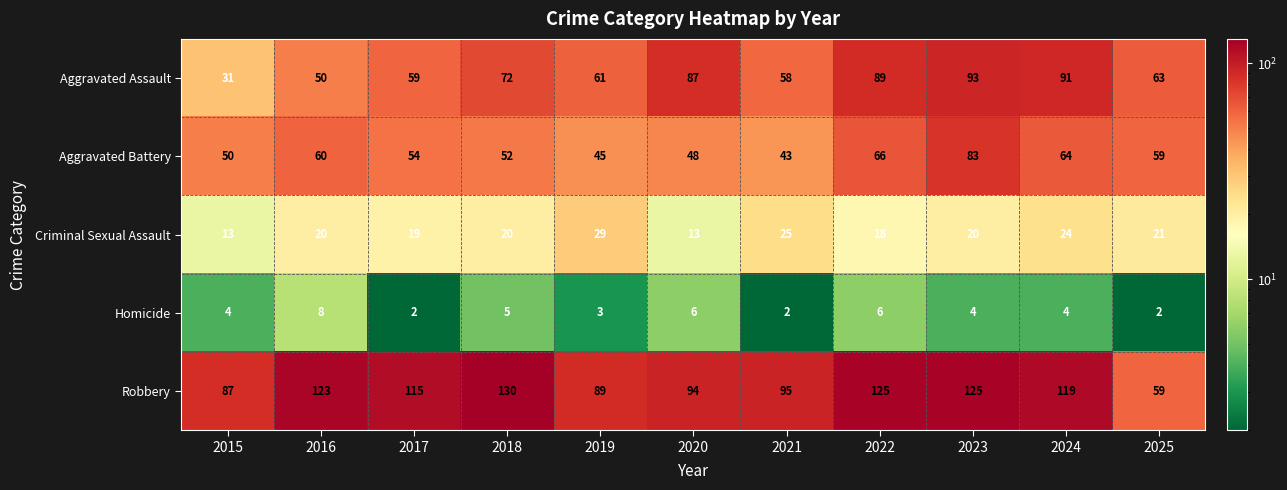

Read the Robbery value at 2017, to the nearest 10.

120